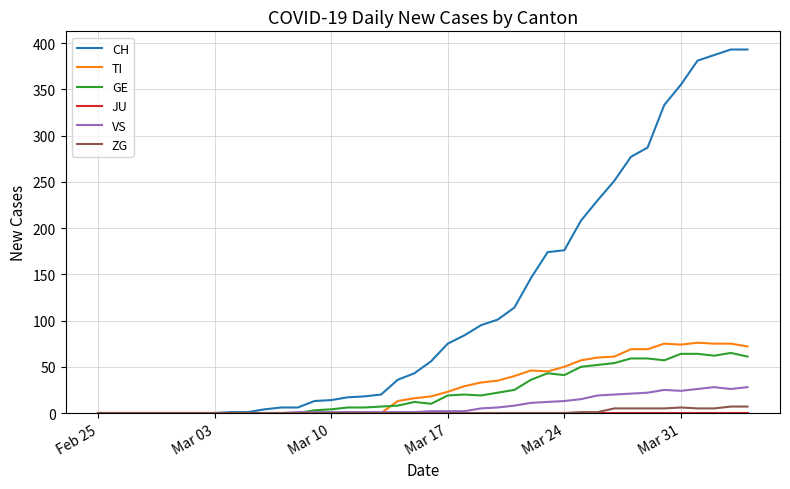

Which series has the largest range (max minus min)?

CH